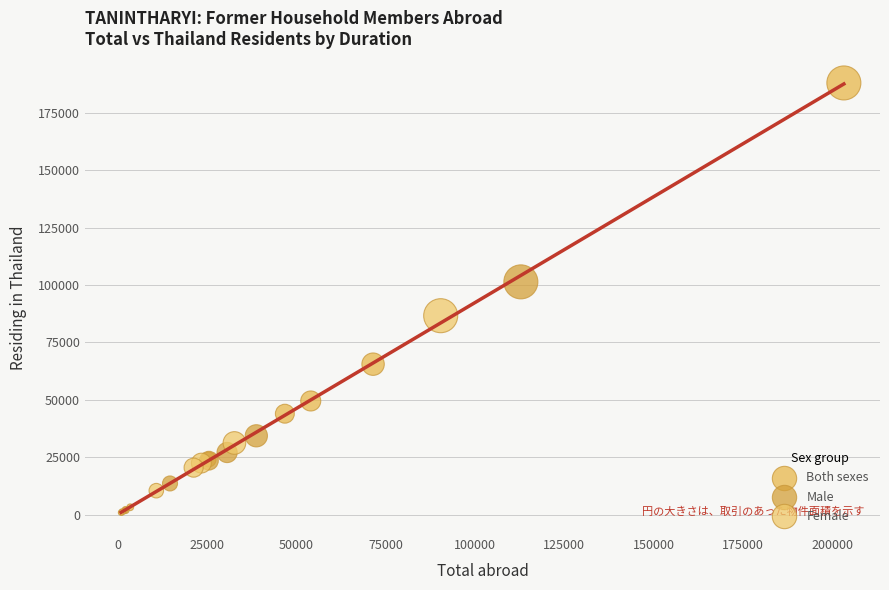

Which series contains the highest Y value?

Both sexes